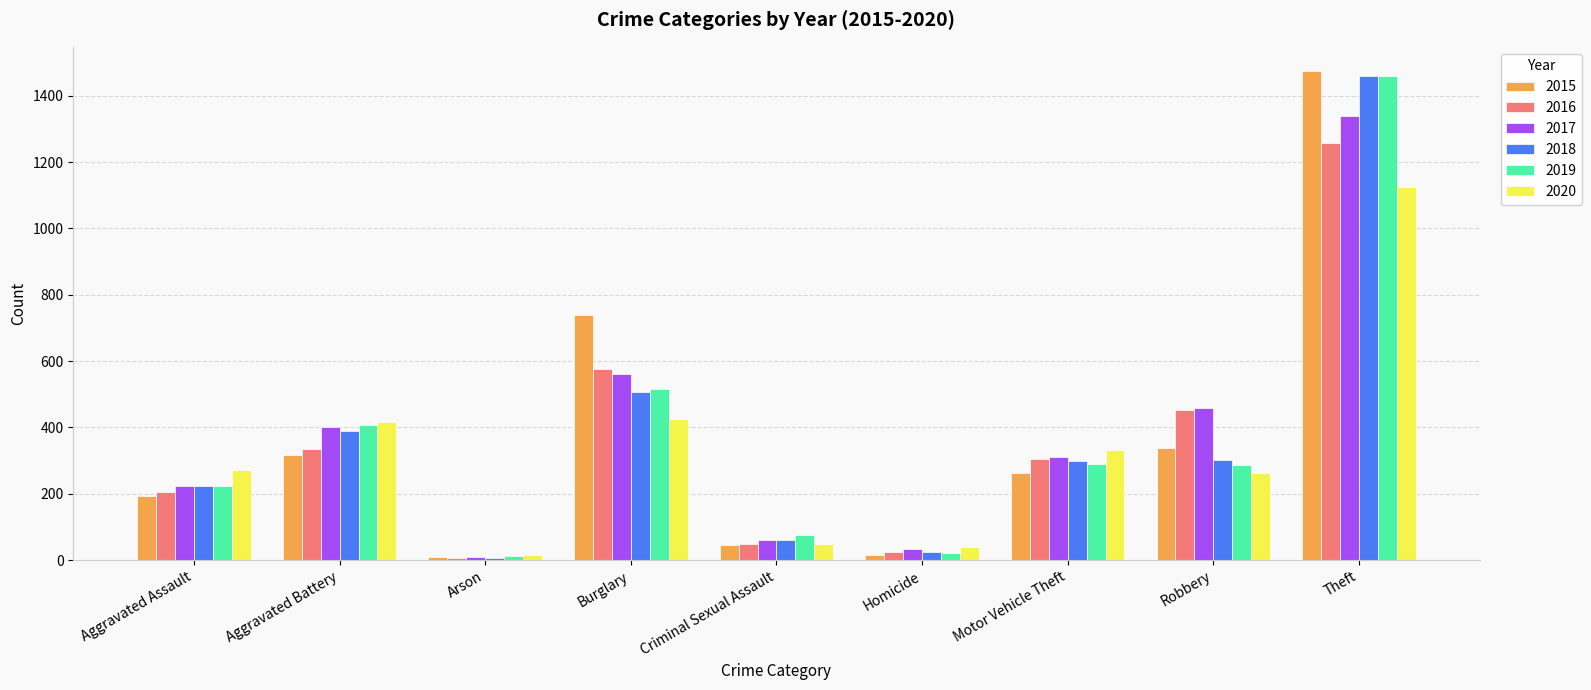

At which label does 2015 first exceed 263?

Aggravated Battery